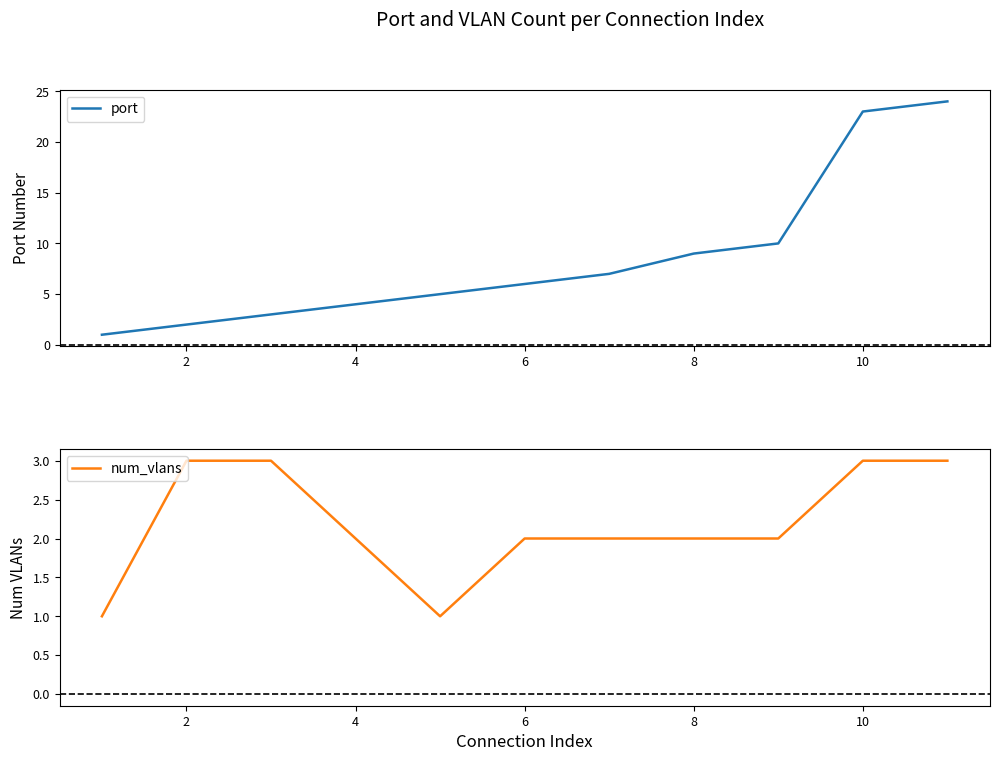

At how many categories does at least one series exceed 12?

2